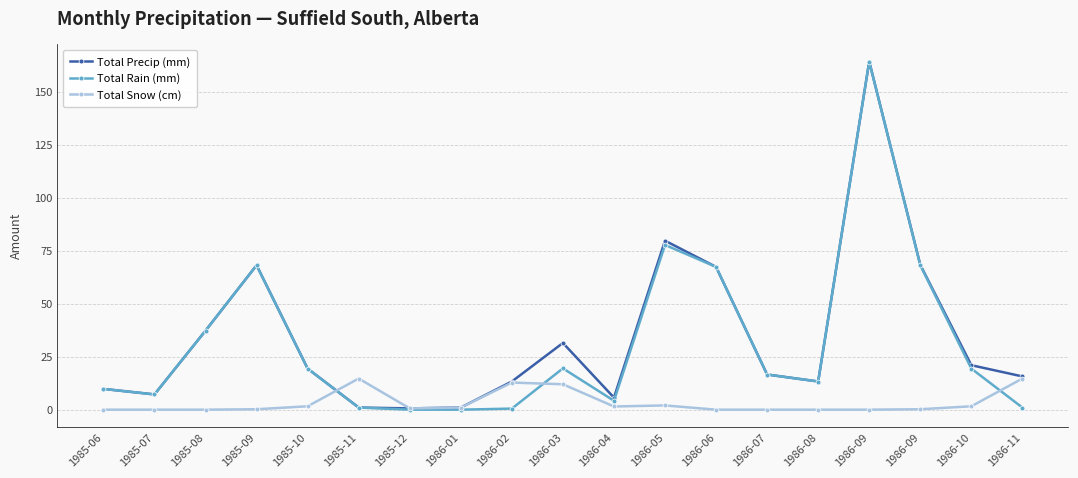

What are all the series names shown in the legend?

Total Precip (mm), Total Rain (mm), Total Snow (cm)